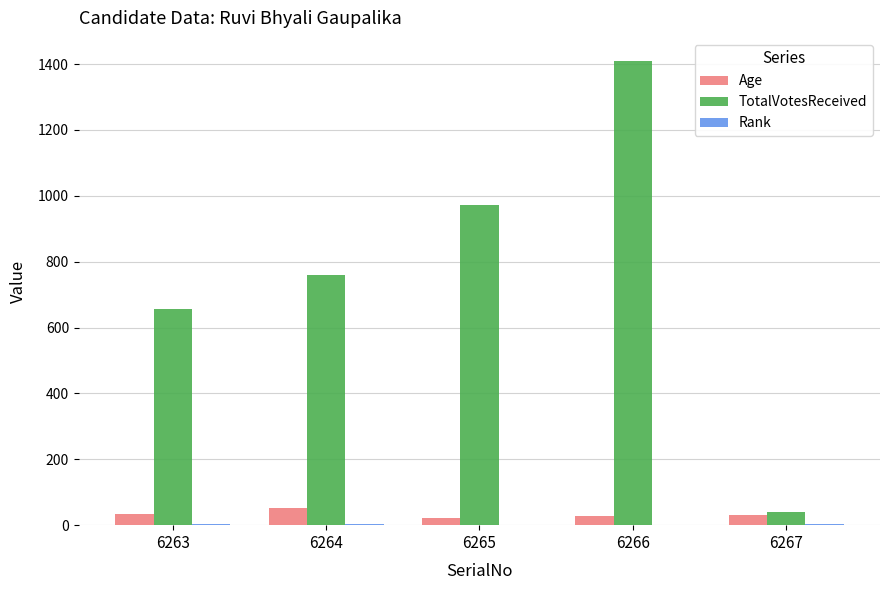

What is the greatest value displayed?

1409